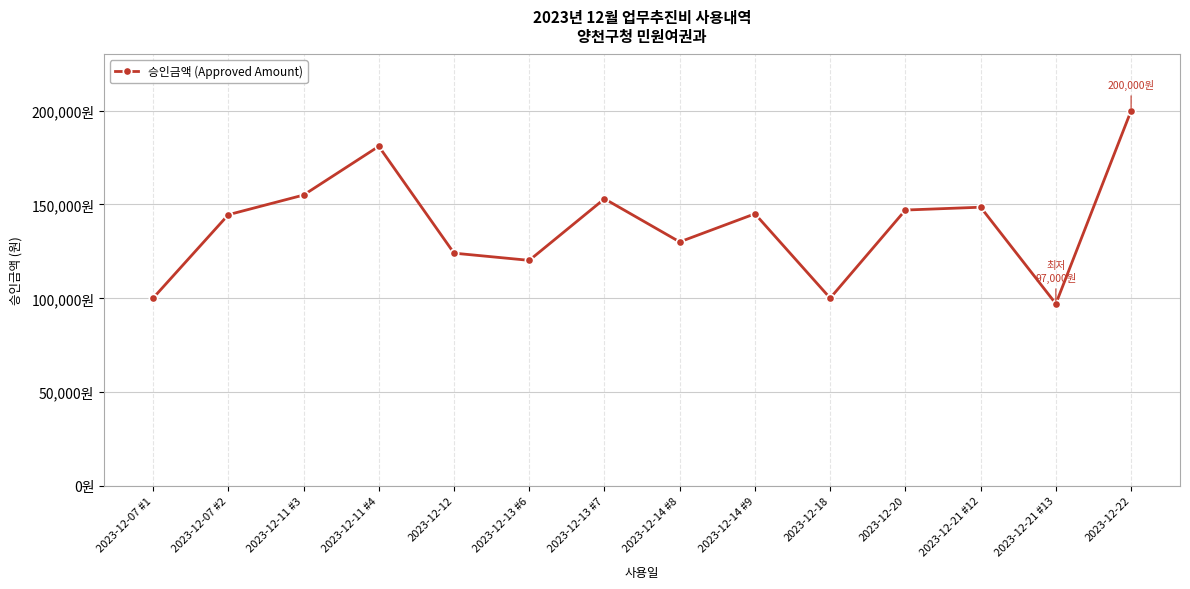

What is the label of the 11th point from the left?

2023-12-20